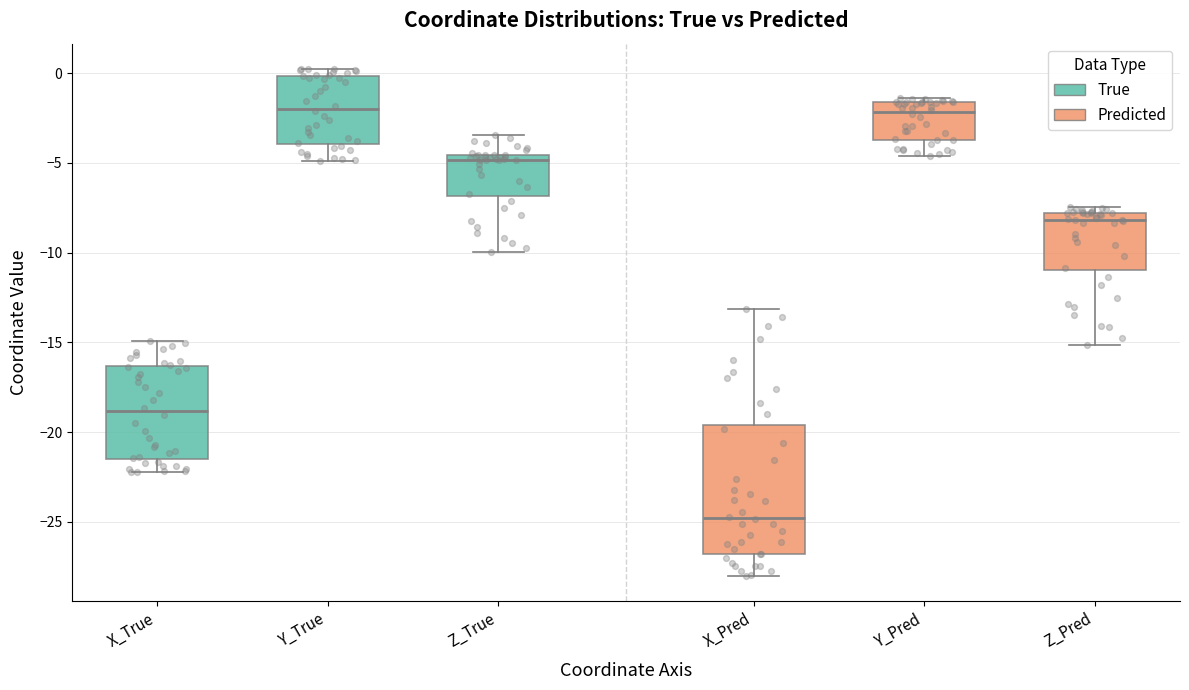

Which box is the tallest, from its lower edge to its upper edge?

X_Pred